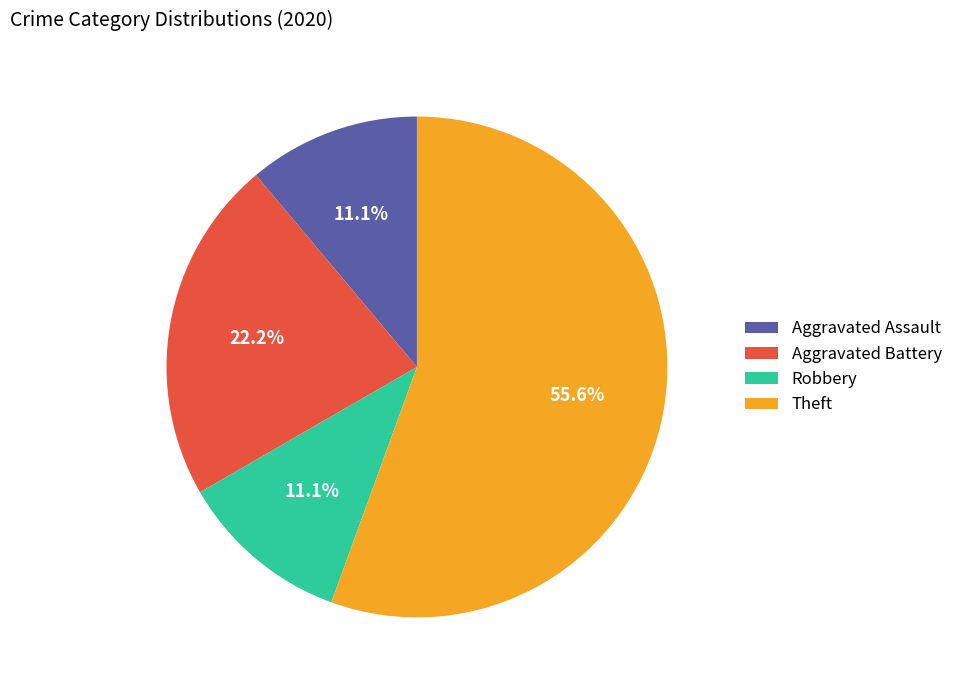

Is it true that Theft is 61% of the pie?

False